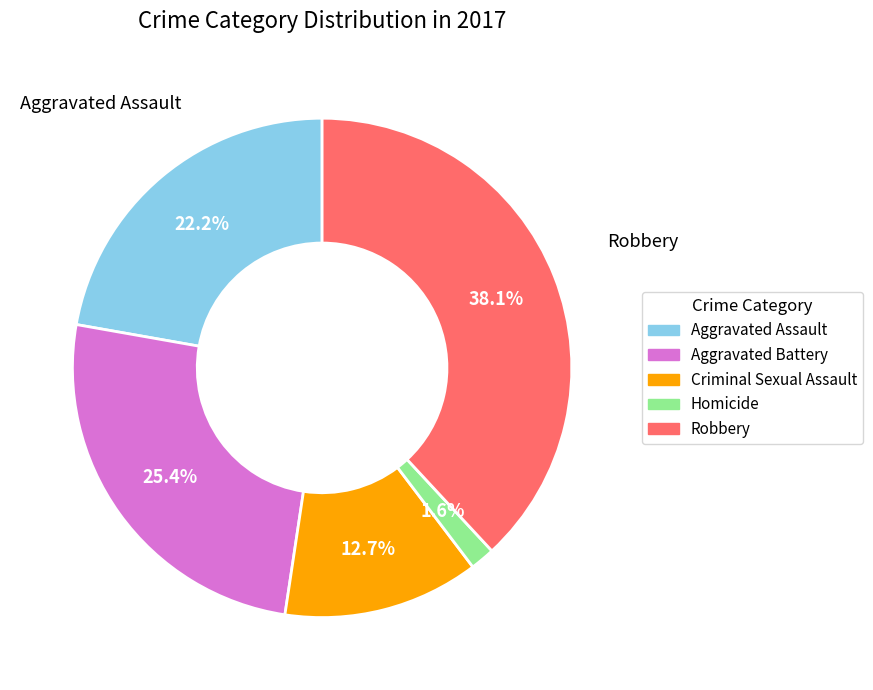

To the nearest percent, what percentage of the pie is Aggravated Battery?

25%